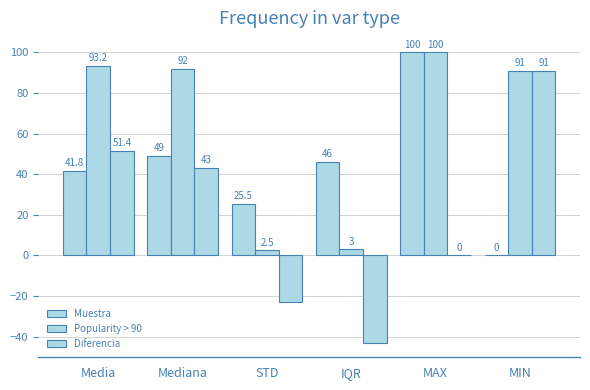

At which category does the chart reach its minimum across all series?

IQR